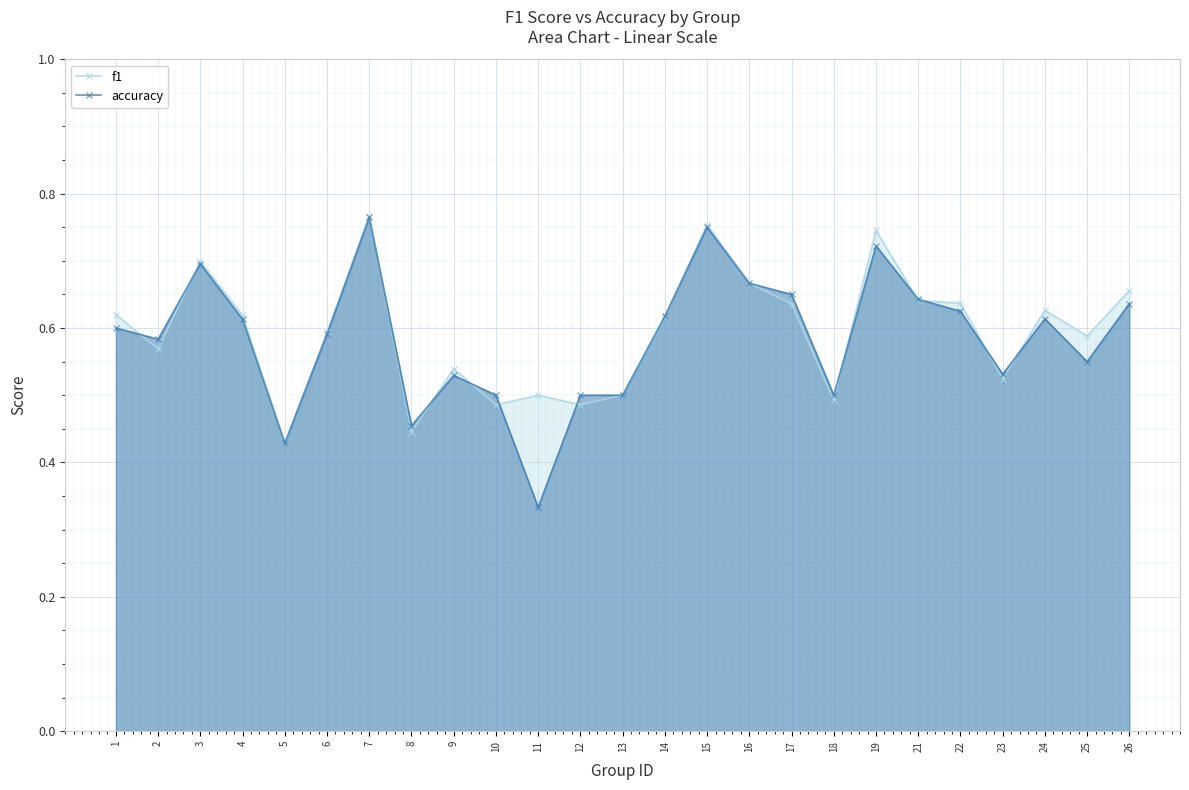

What are all the series names shown in the legend?

f1, accuracy